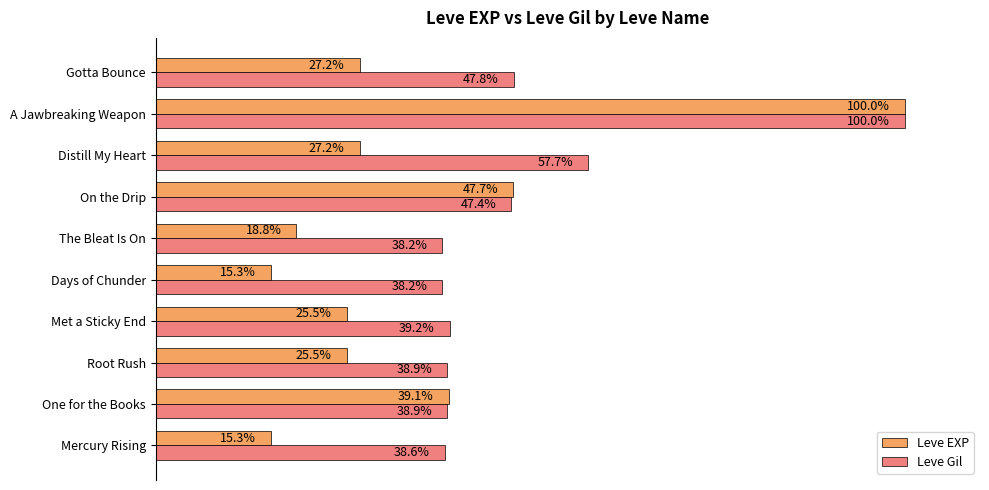

Rank the series at The Bleat Is On from highest to lowest value.

Leve Gil, Leve EXP